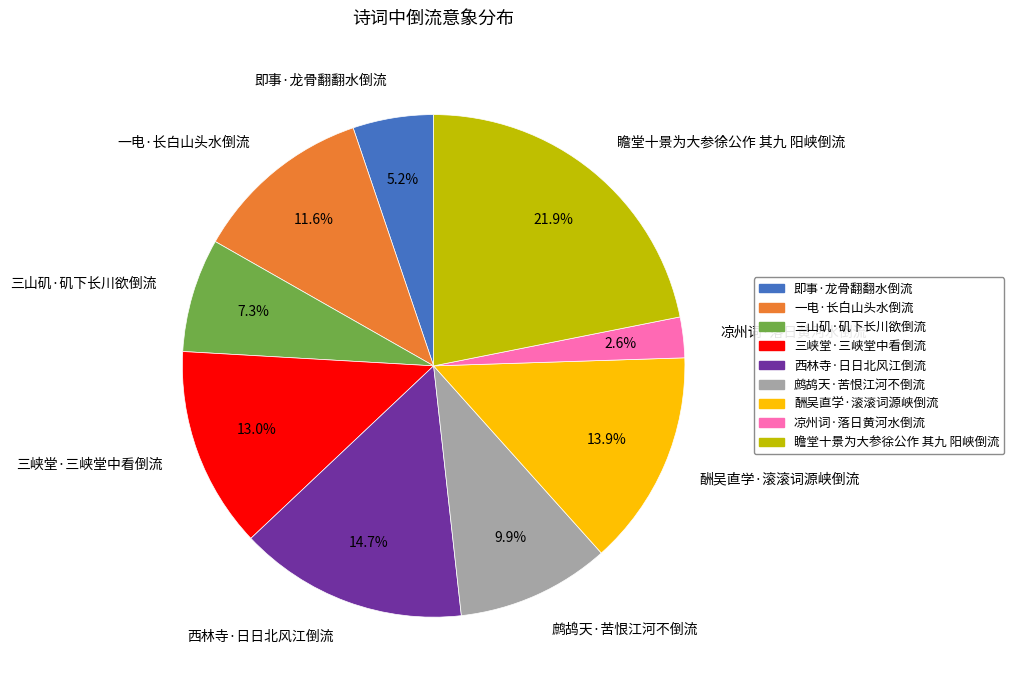

To the nearest percent, what is the combined percentage of 三山矶·矶下长川欲倒流 and 一电·长白山头水倒流?

19%